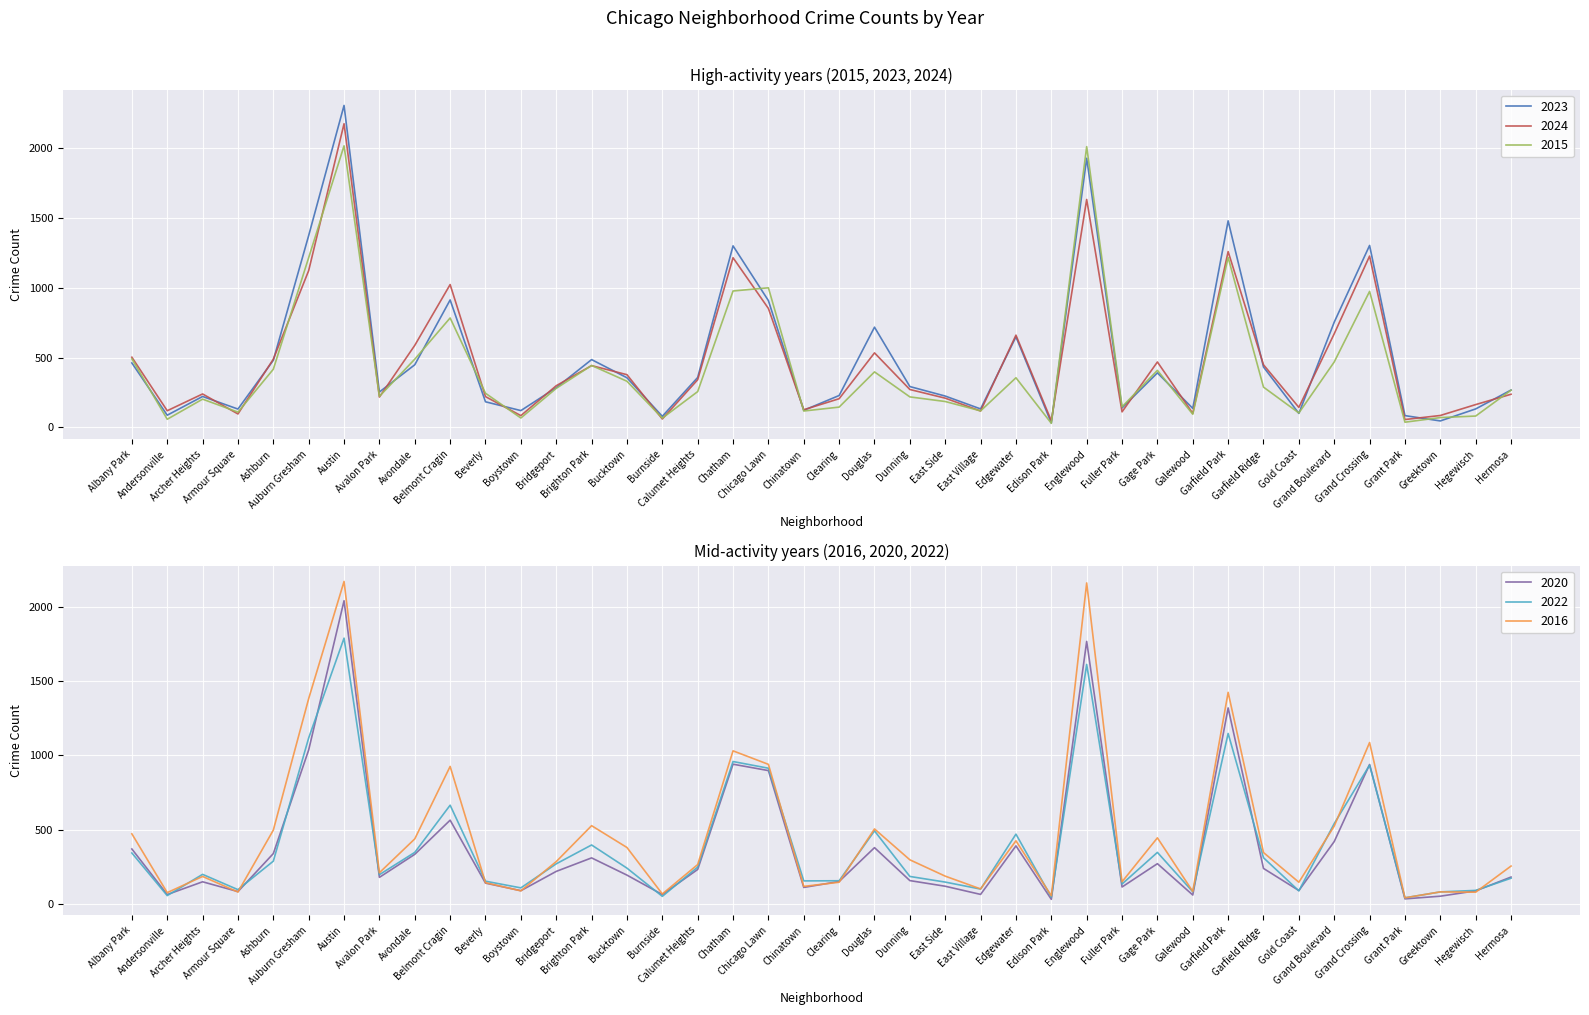

At how many categories does at least one series exceed 2073?

2